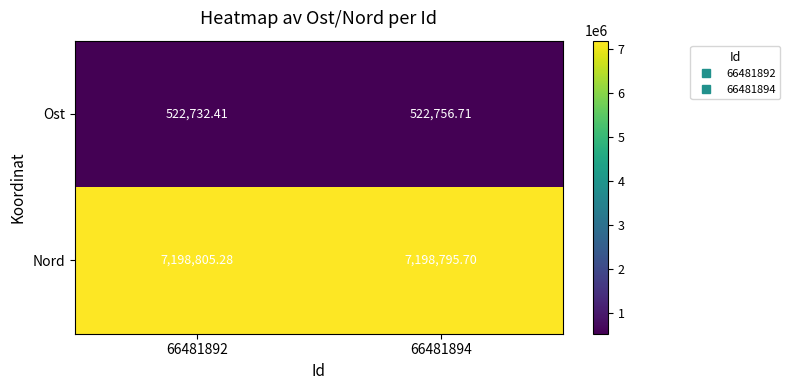

How many distinct data groups are displayed?

2